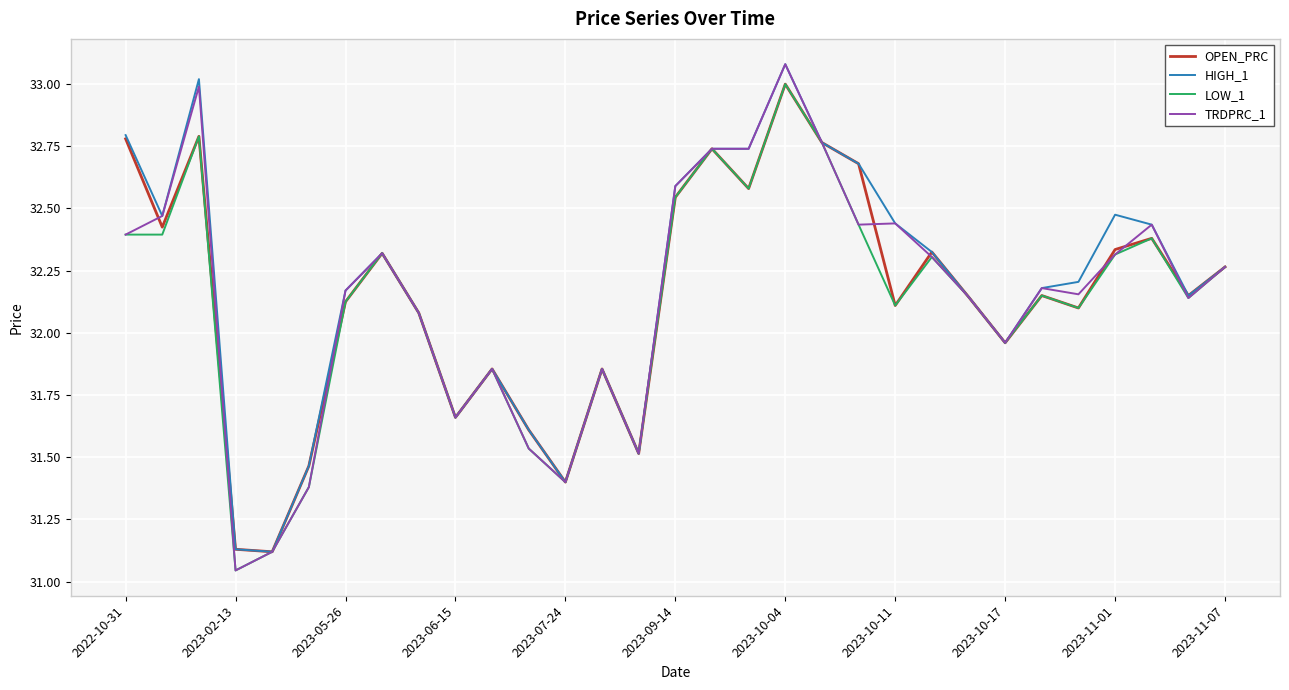

What is the greatest value displayed?

33.1